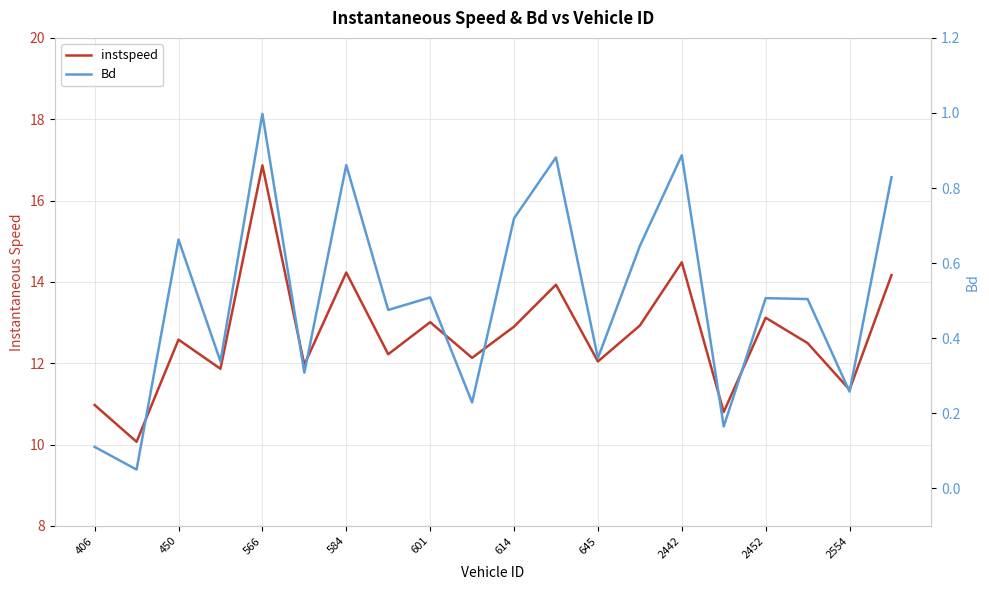

Between 614 and 10, which series saw the biggest shift?

instspeed